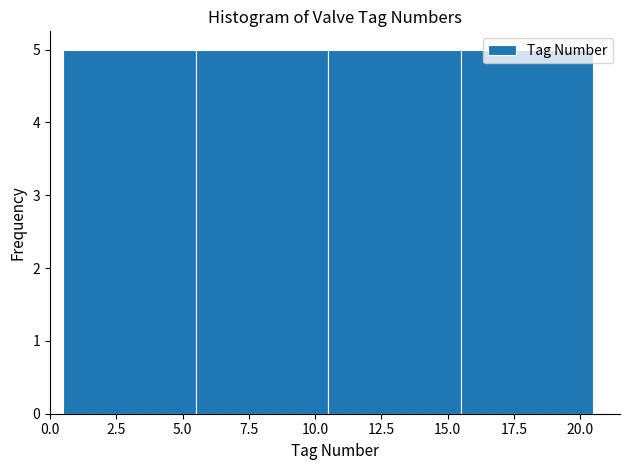

Reading left to right, transcribe this chart: for each bar, give the range it covers on the x-axis and its height. The values are not printed on the chart, so give them approximately, as read against the axis.

0.5 to 5.5: 5
5.5 to 10.5: 5
10.5 to 15.5: 5
15.5 to 20.5: 5